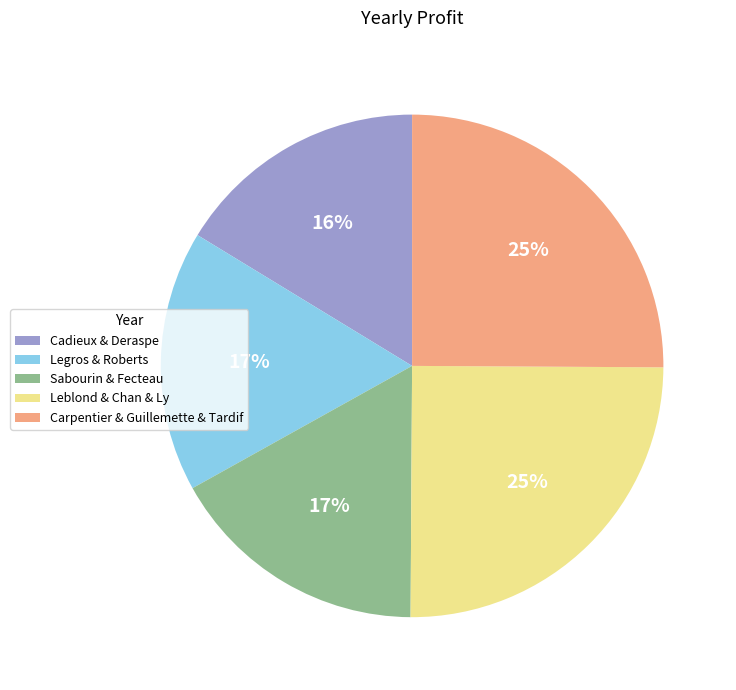

Which has a higher value, Leblond & Chan & Ly or Cadieux & Deraspe?

Leblond & Chan & Ly